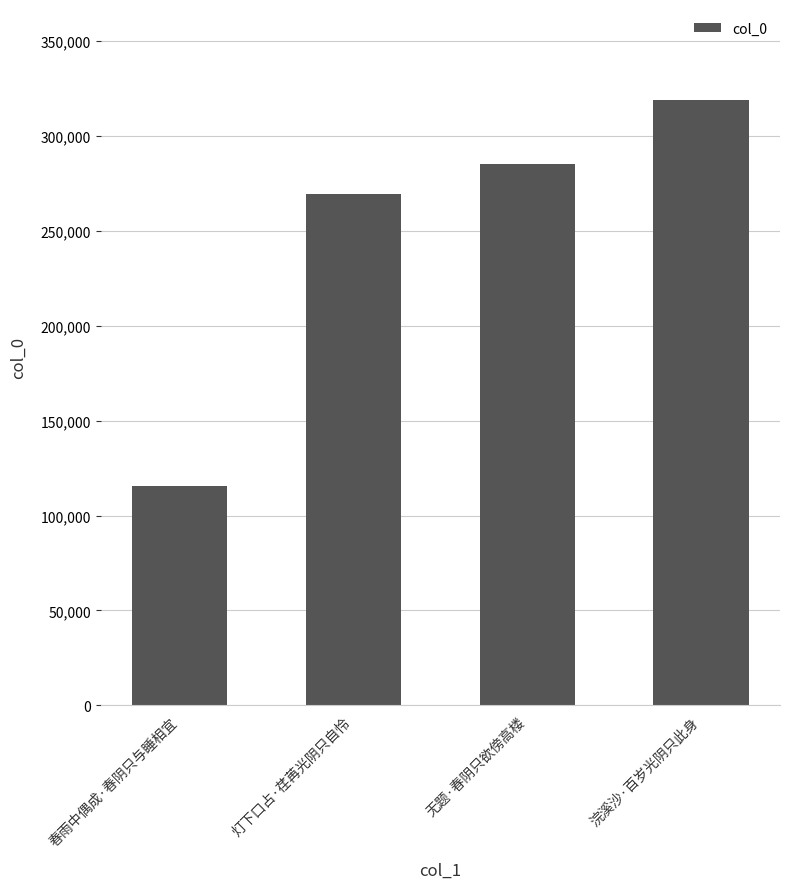

Is it true that the value at 春雨中偶成·春阴只与睡相宜 is 115680?

True